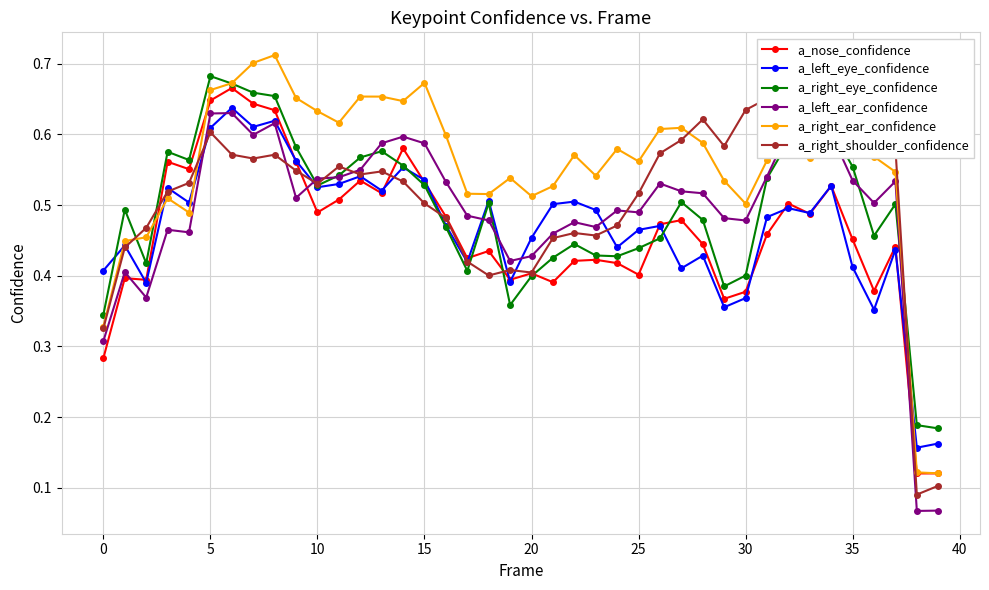

True or false: a_left_eye_confidence has more than 2 interior local peaks.

True